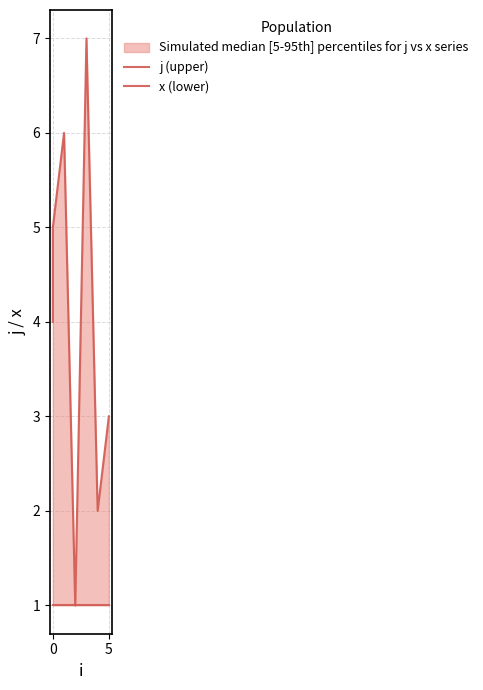

List the series in order of their overall mean, highest first.

j (upper), x (lower)